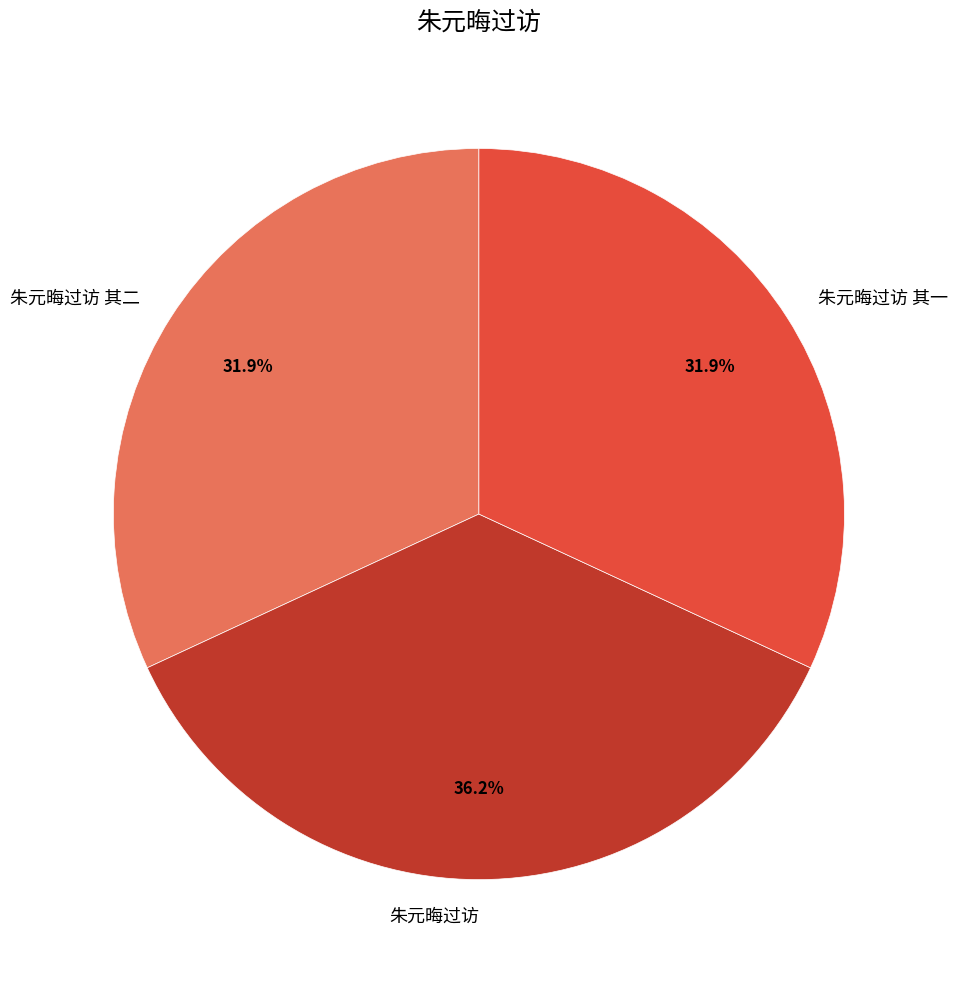

What is the largest slice in the pie chart?

朱元晦过访